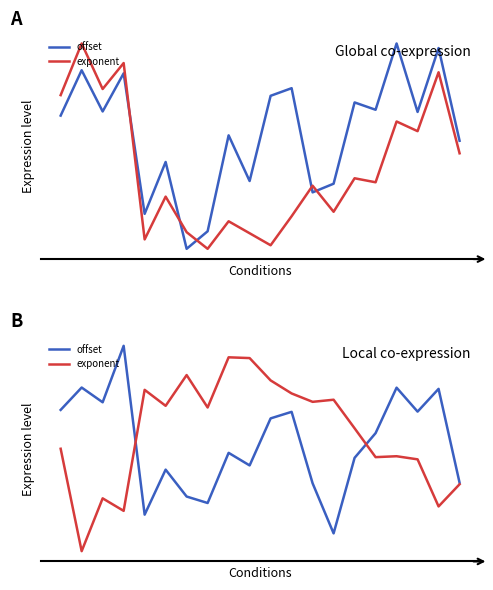

What is the average value of the exponent series?

0.6